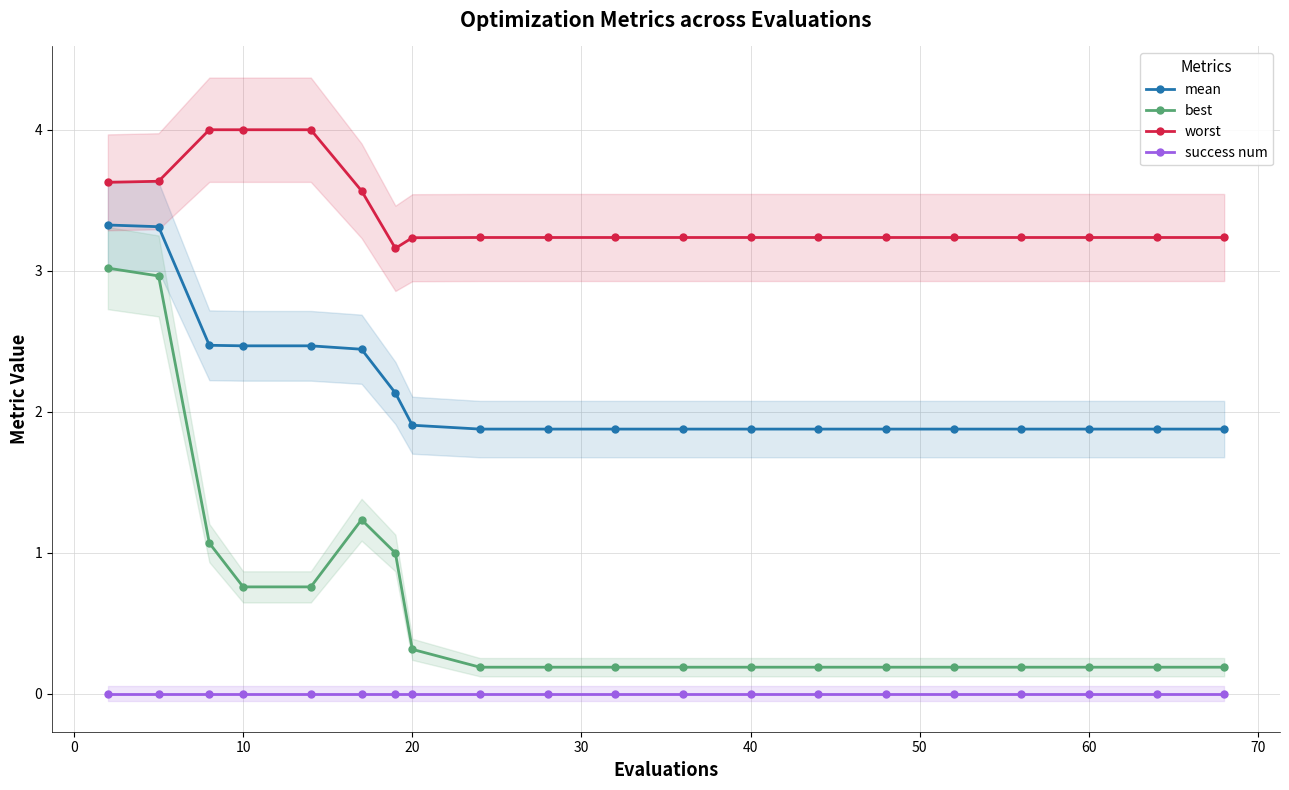

True or false: mean and worst cross at least once.

False